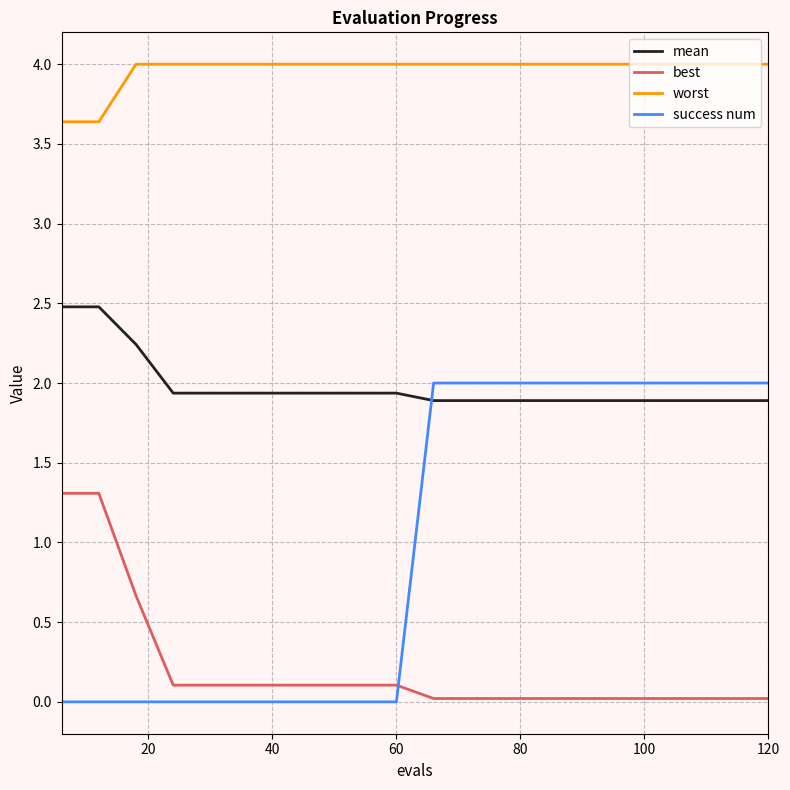

How many lines are shown in the chart?

4